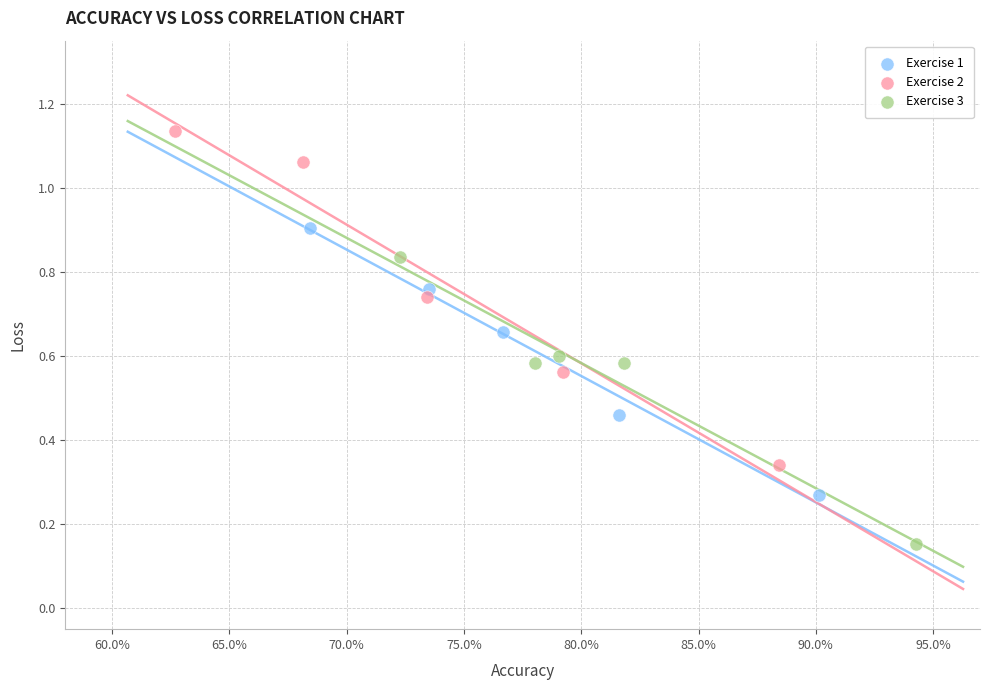

What are all the series names shown in the legend?

Exercise 1, Exercise 2, Exercise 3